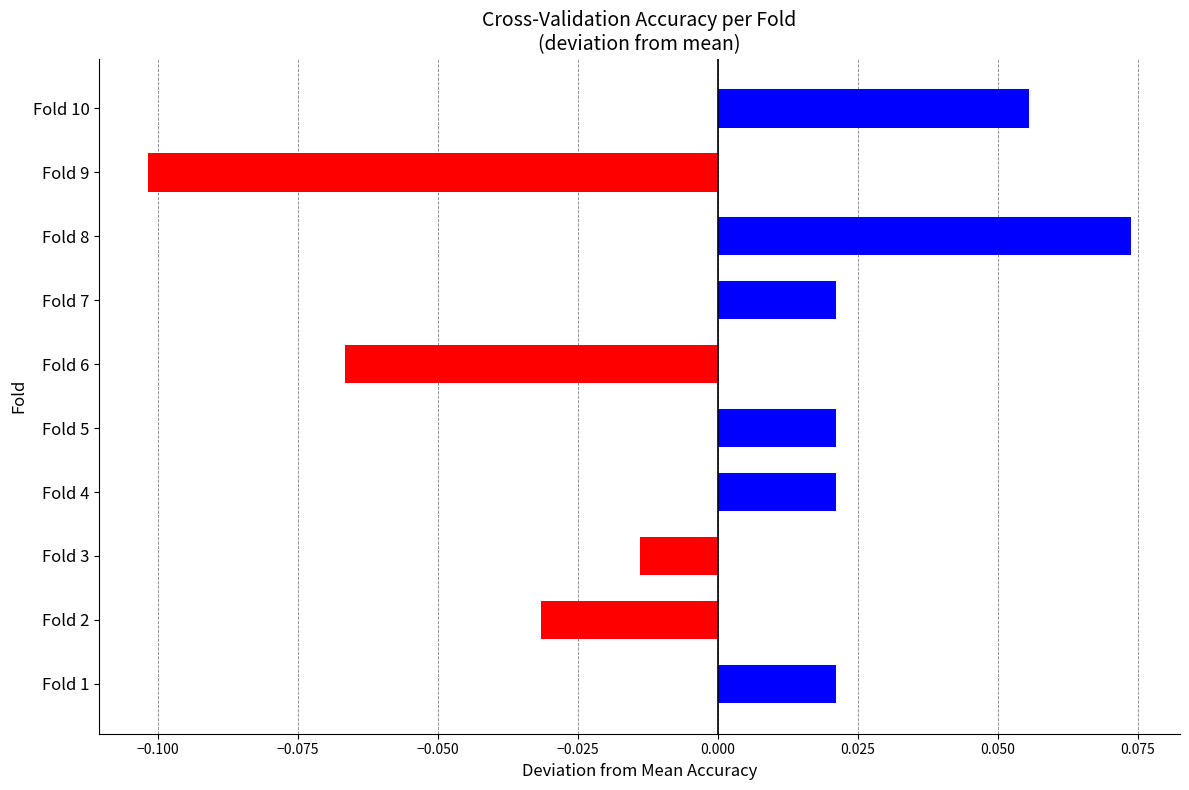

The chart shows a value of 0.0 at Fold 8. True or false?

False